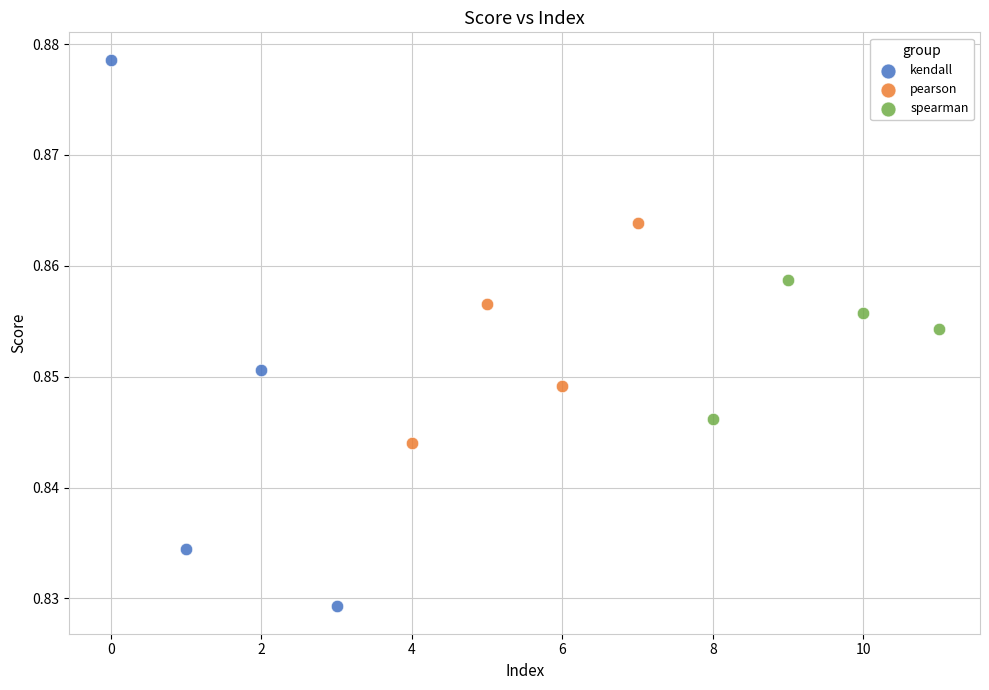

Which series reaches the minimum Y coordinate?

kendall